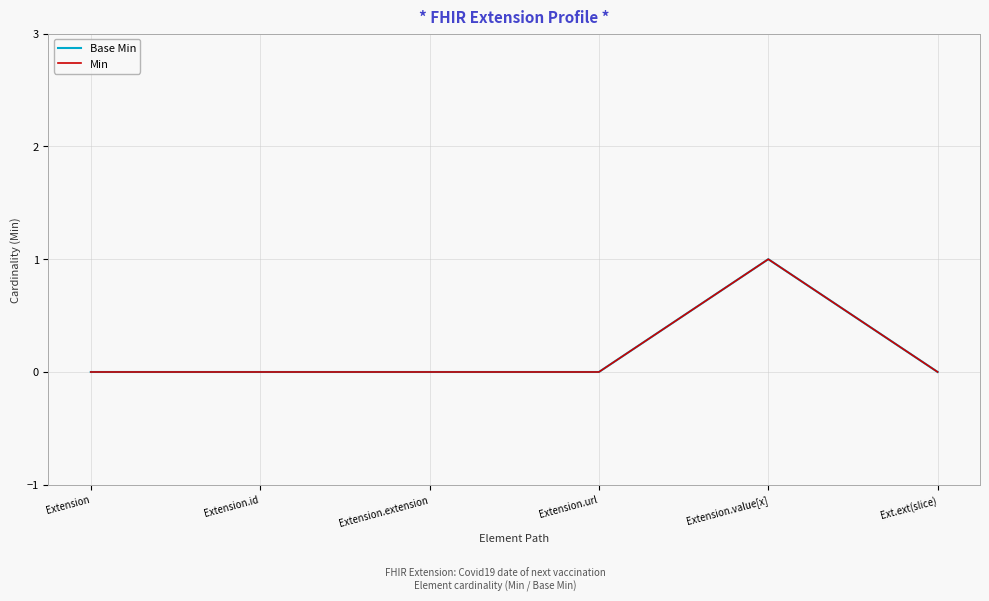

Does the chart have visible grid lines?

Yes